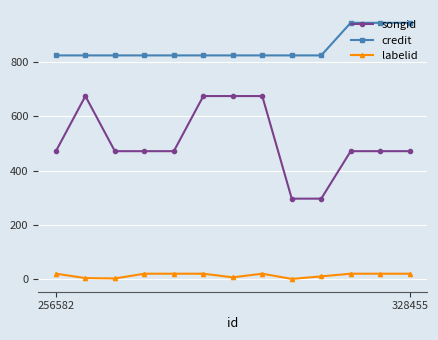

True or false: credit and songid cross at least once.

False